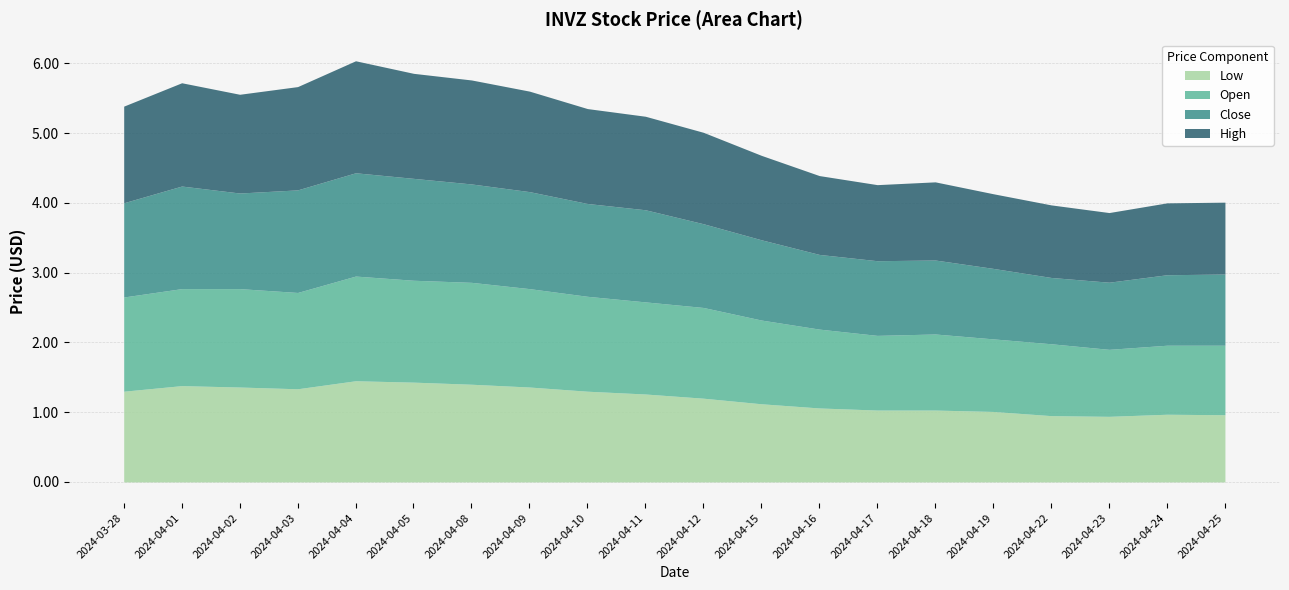

What is the sum of all Close values?

24.6